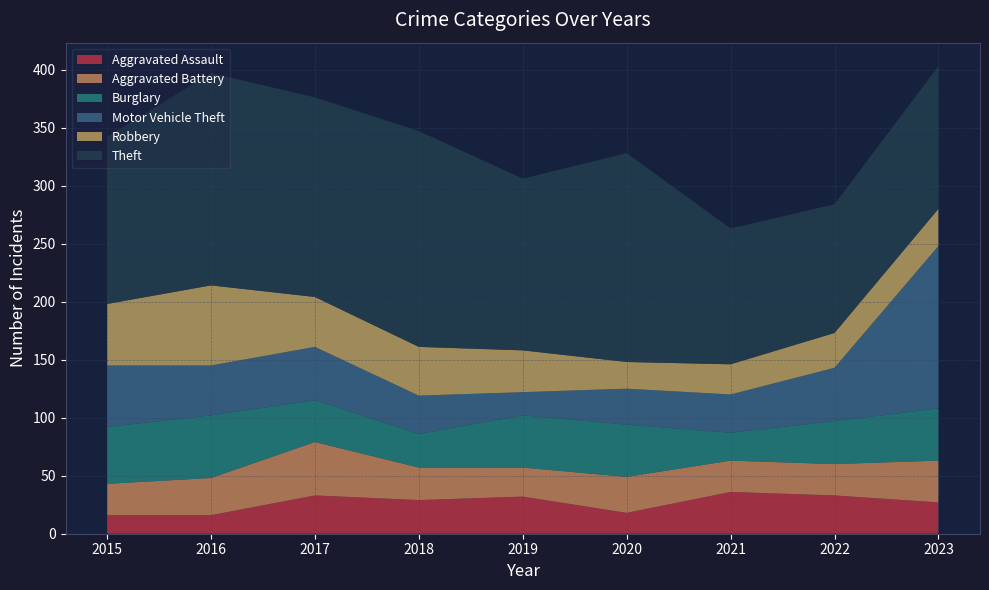

Reading left to right, extract all data points from this chart.

Aggravated Assault: 16	16	33	29	32	18	36	33	27
Aggravated Battery: 27	32	46	28	25	31	27	27	36
Burglary: 49	54	36	29	45	45	24	37	45
Motor Vehicle Theft: 53	43	46	33	20	31	33	46	140
Robbery: 53	69	43	42	36	23	26	30	32
Theft: 144	183	172	186	148	180	117	111	123